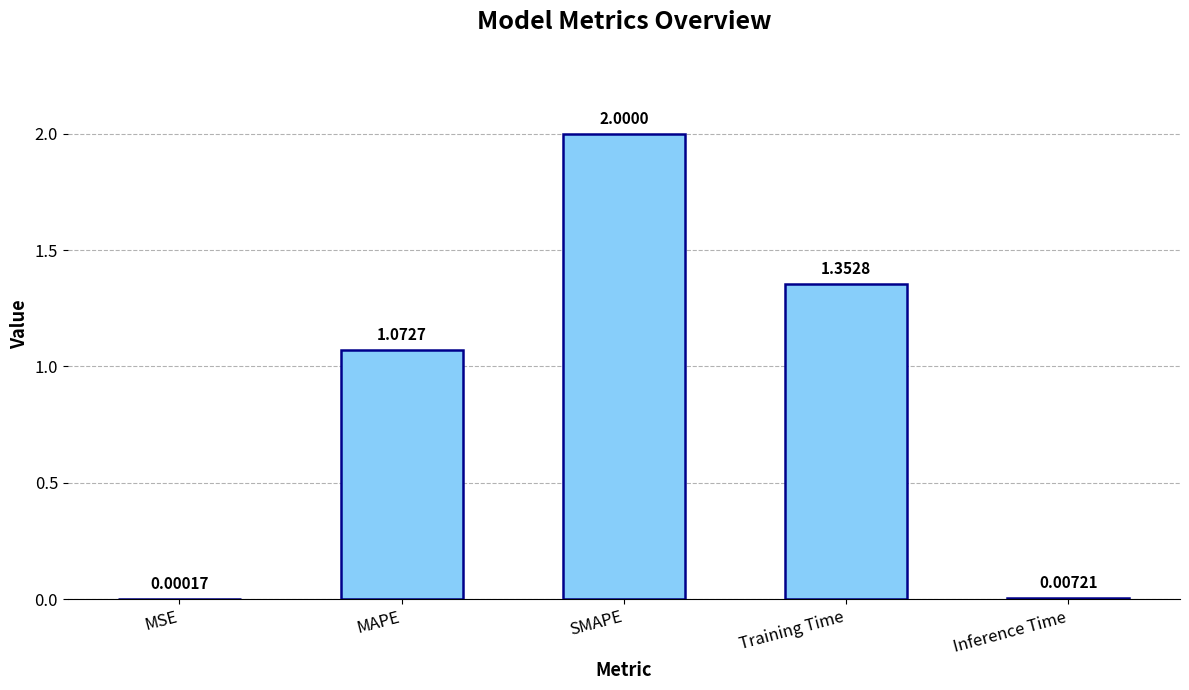

At which category does the chart reach its peak across all series?

SMAPE